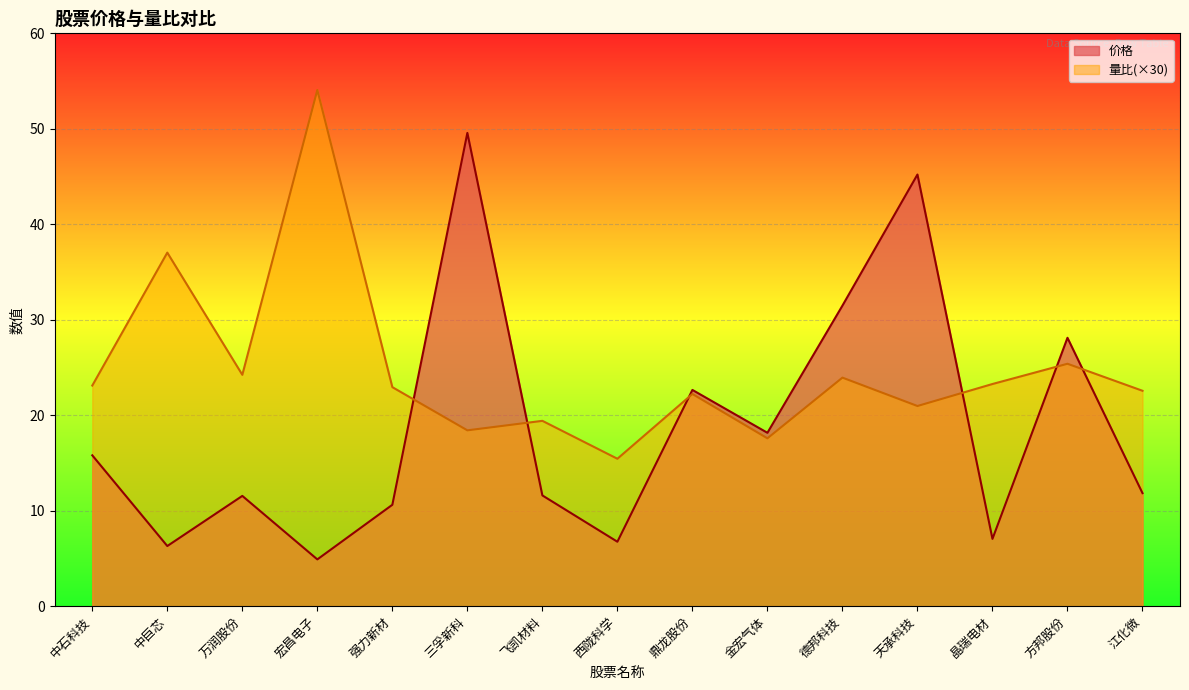

Which series has the largest total across all categories?

量比